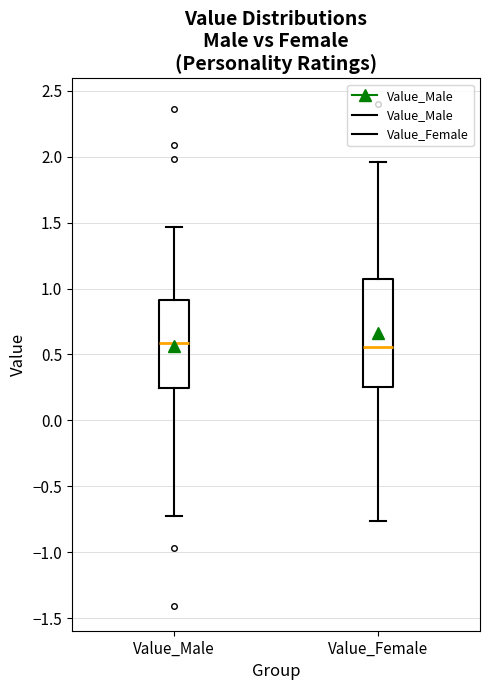

Where does the median line of the box for Value_Male sit on the y-axis? The values are not printed on the chart, so give them approximately, as read against the axis.

0.60